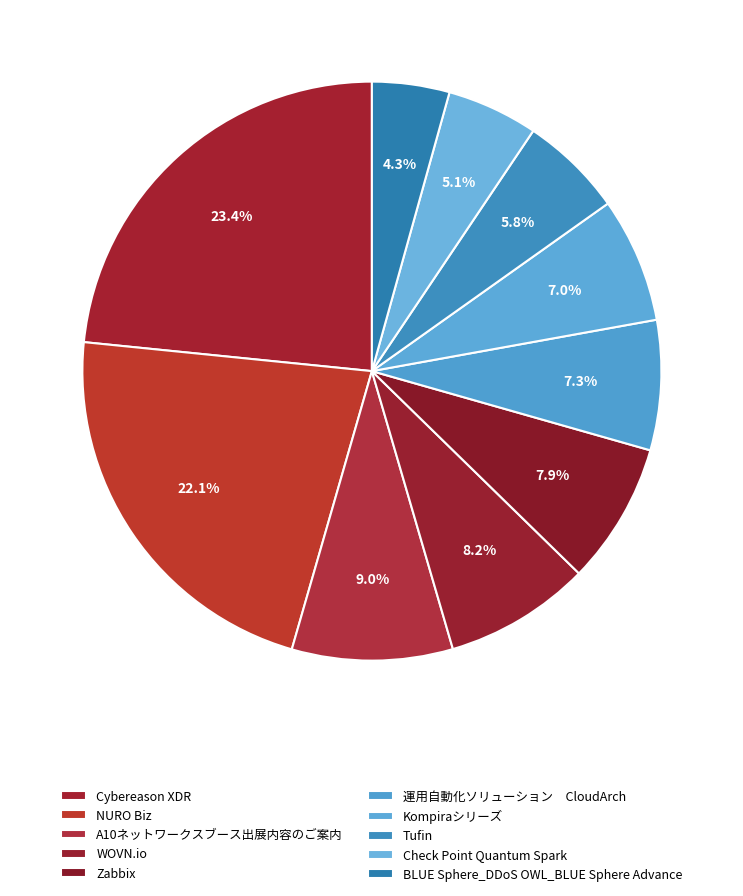

Does Check Point Quantum Spark account for over 50% of the chart?

No